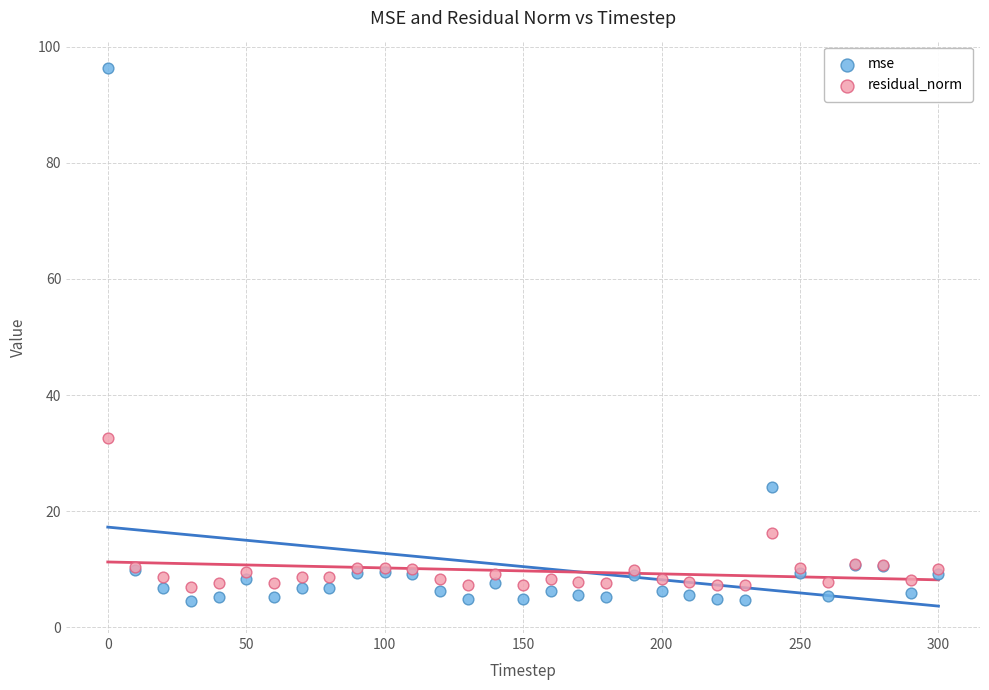

Which series has the widest spread of Y values?

mse